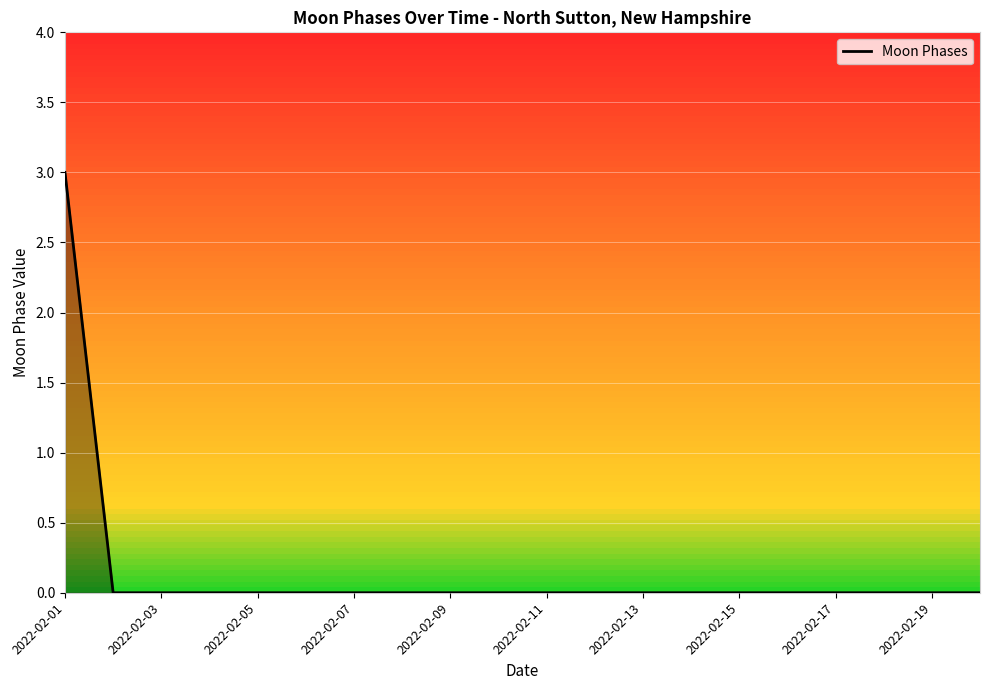

How many lines are shown in the chart?

1